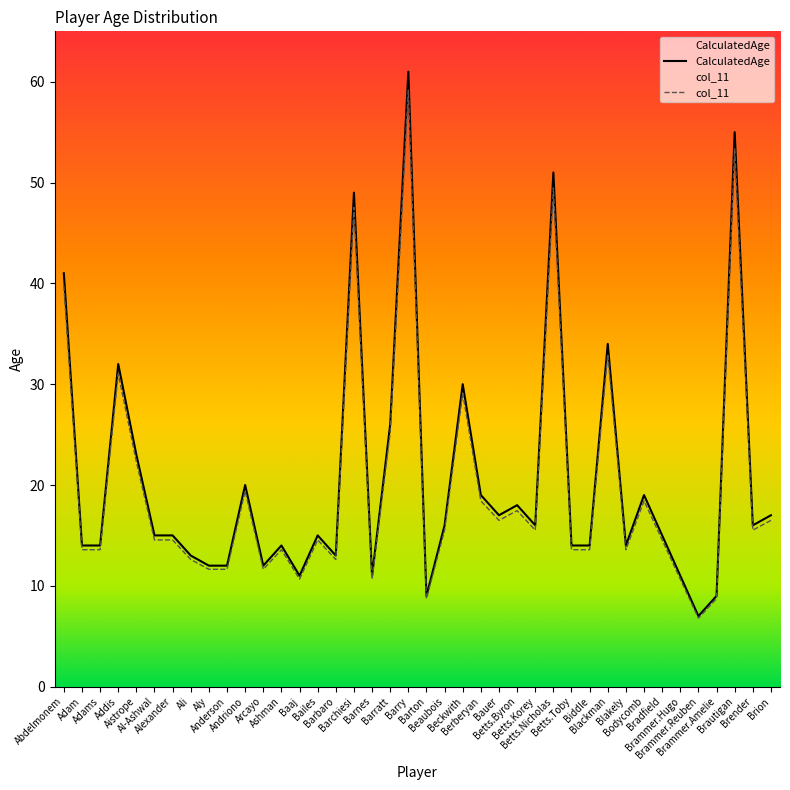

What is the difference between the maximum and minimum values in the col_11 series?

52.4